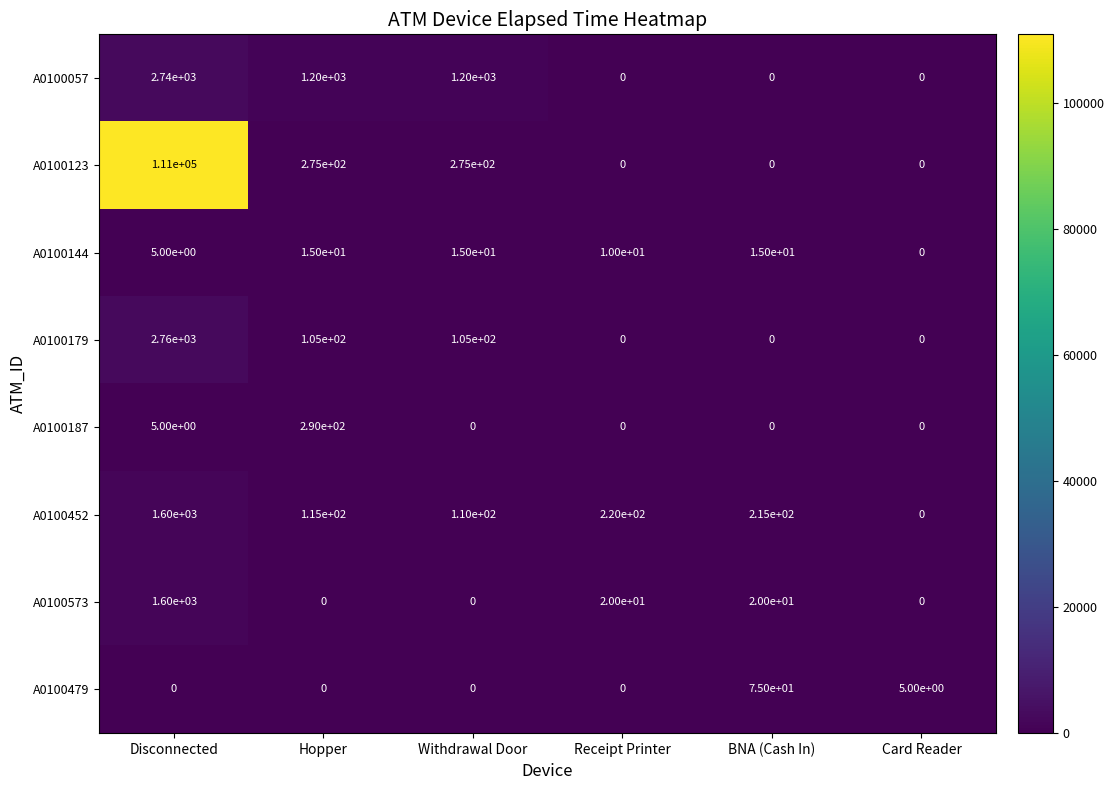

Between Receipt Printer and Card Reader, which series saw the biggest shift?

A0100452